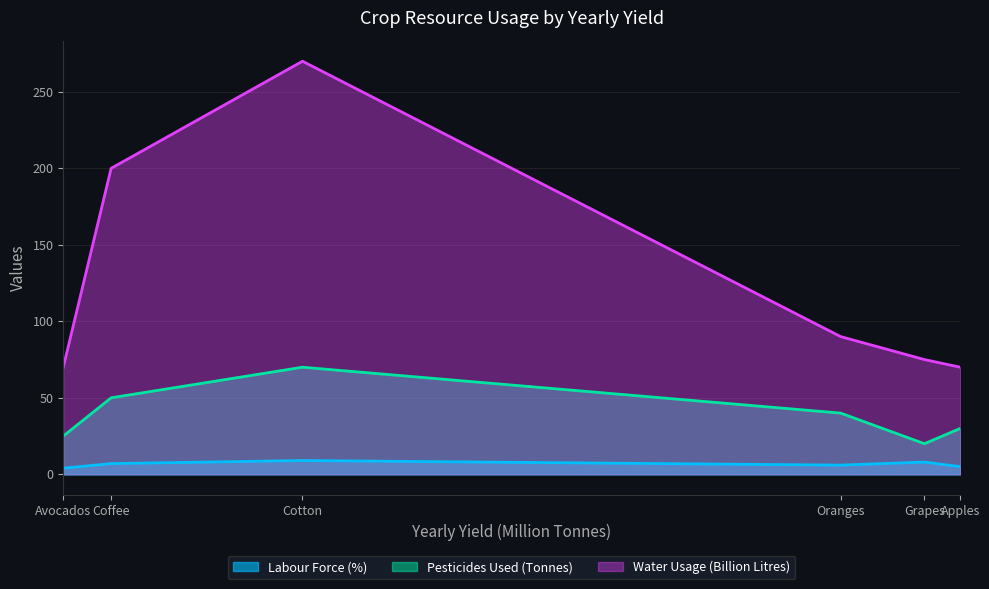

Between Oranges and Coffee, which is larger?

Coffee